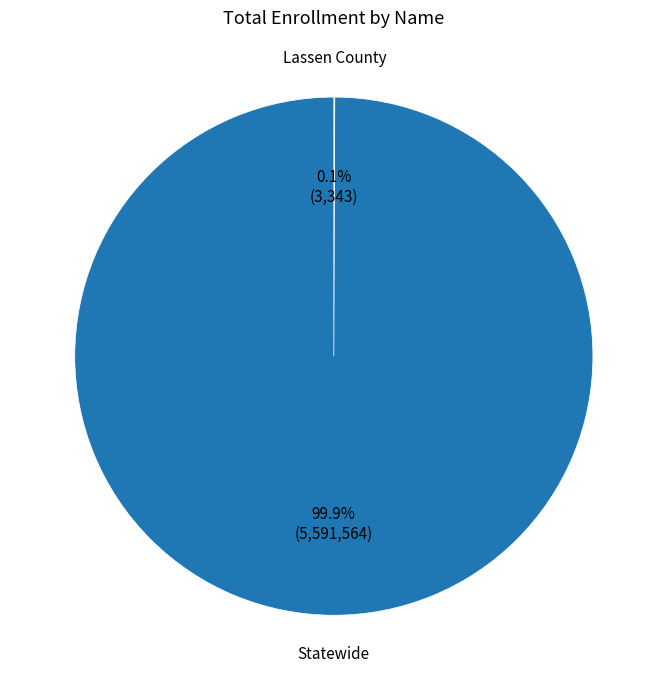

How much of the chart is everything except Statewide?

0.1%